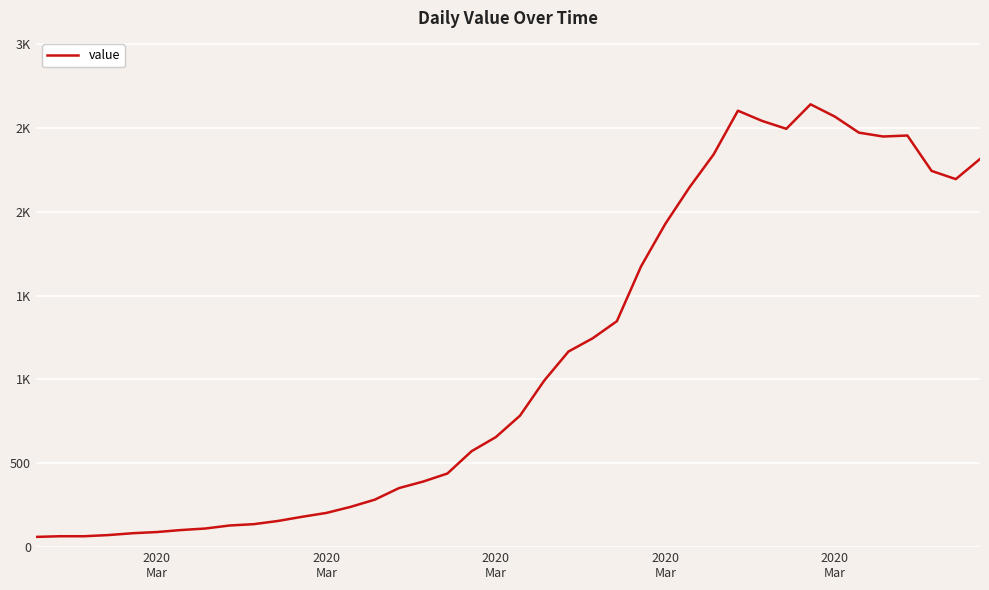

Does the chart have visible grid lines?

Yes